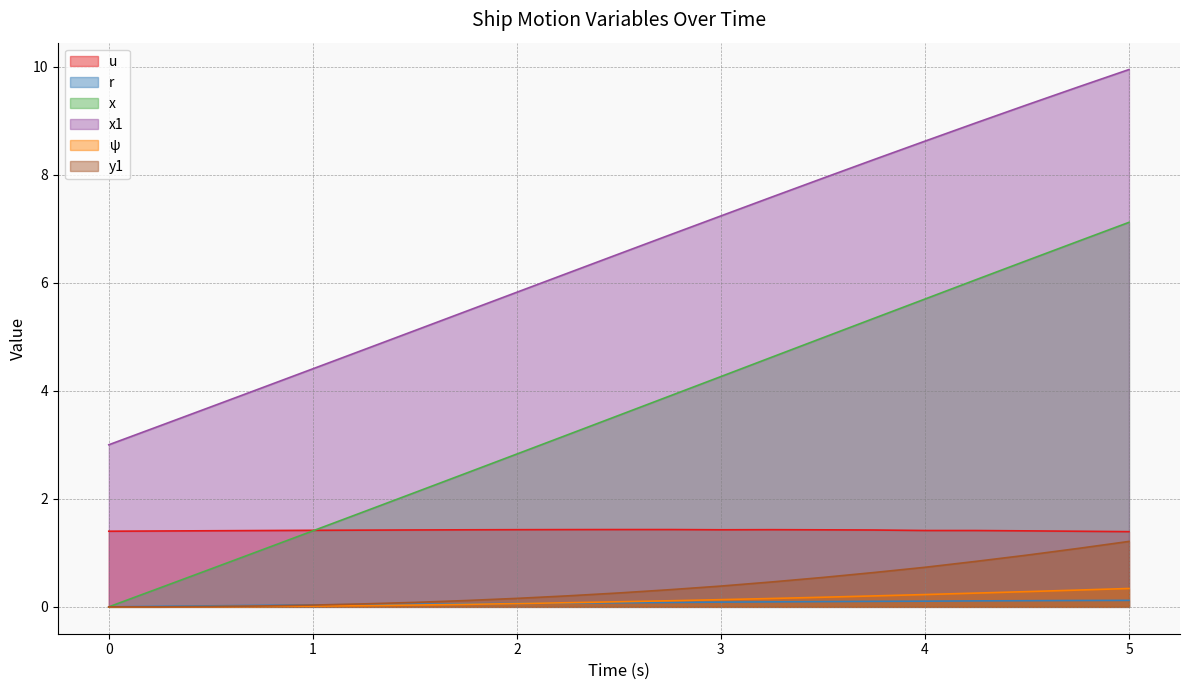

True or false: x1 and y1 cross at least once.

False